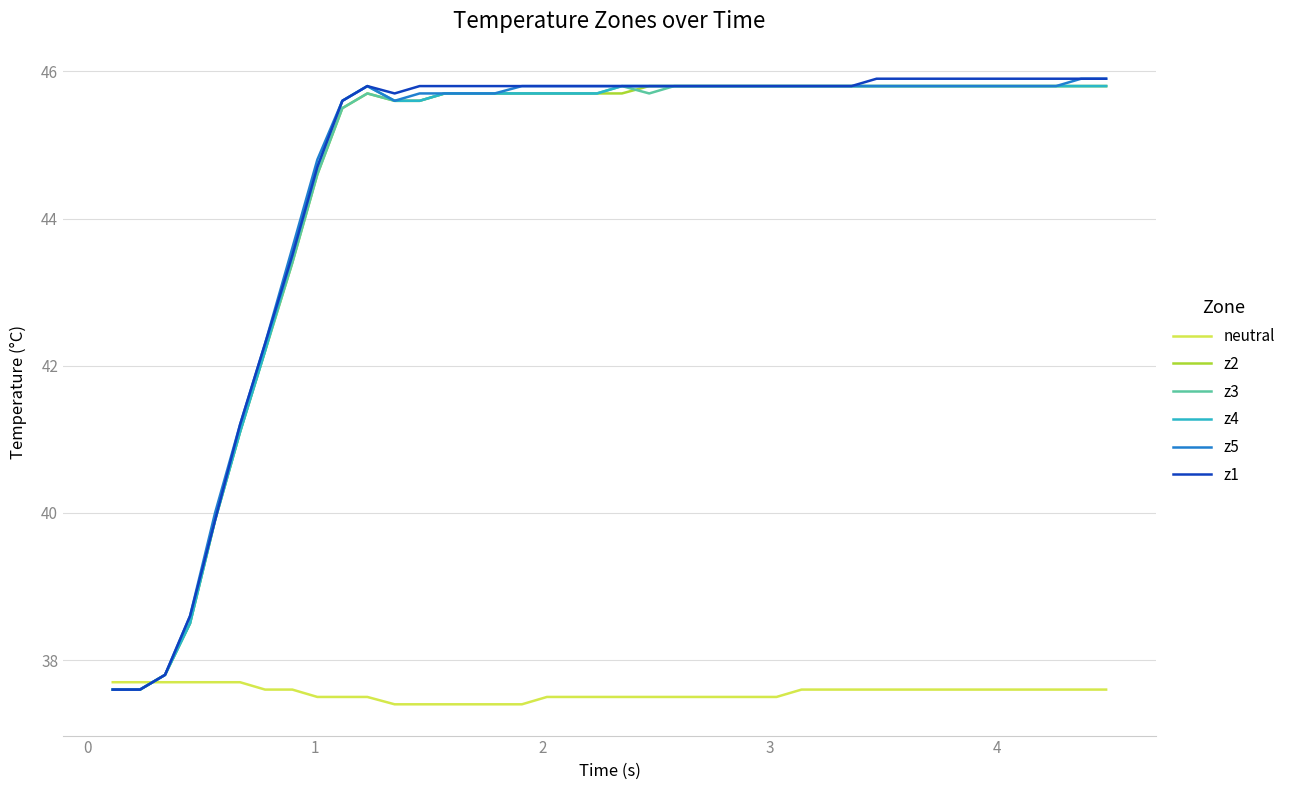

Is this an area chart (filled region under the line)?

No